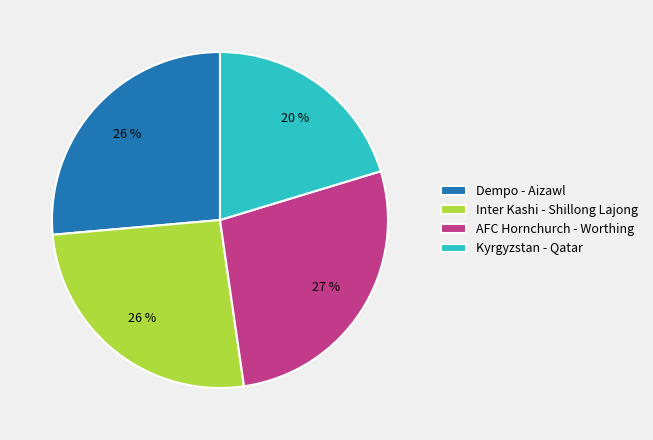

True or false: Kyrgyzstan - Qatar accounts for 20% of the total.

True